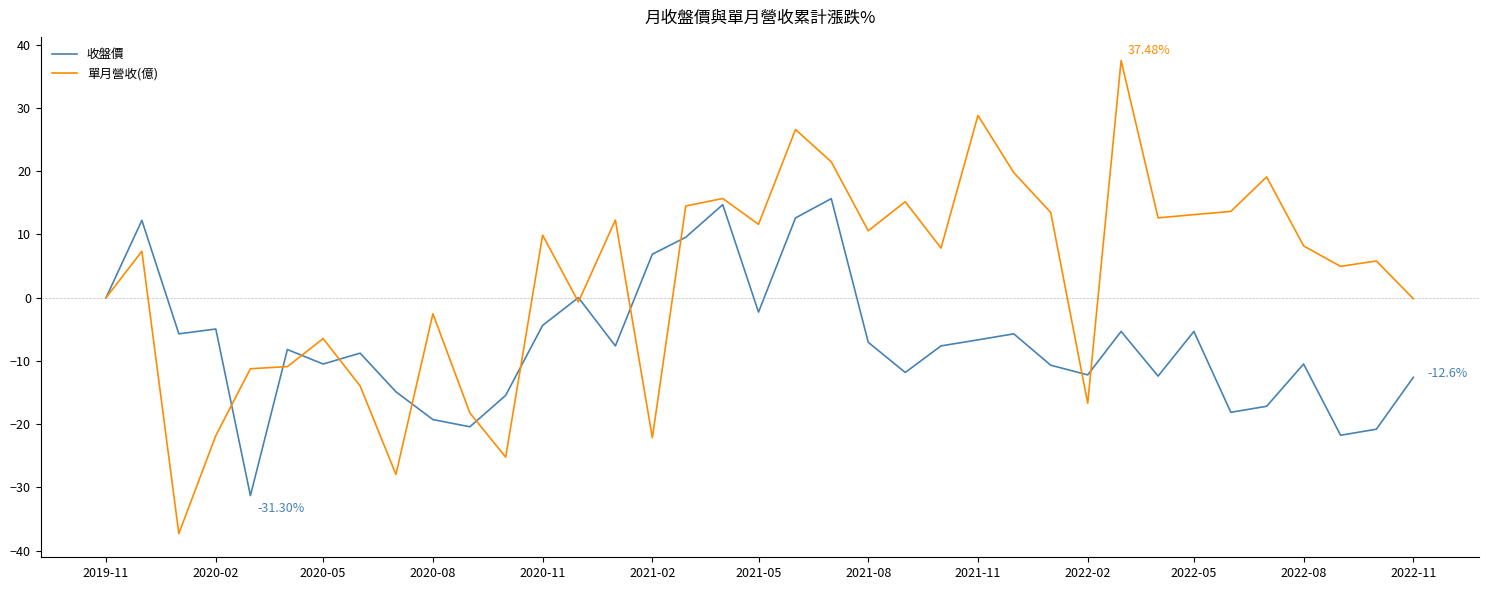

Which series has the largest total across all categories?

單月營收(億)